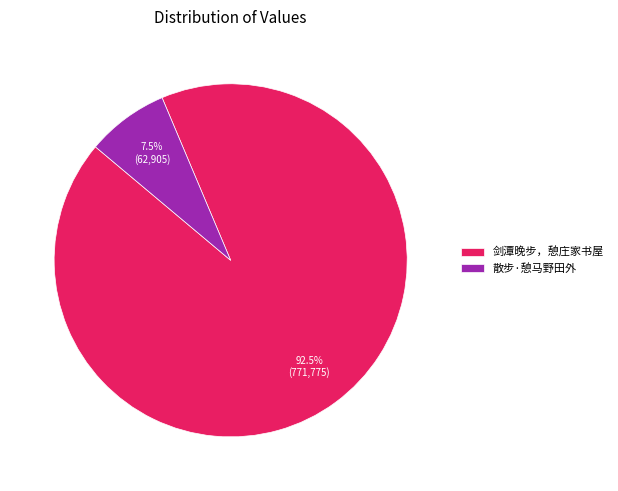

What is the smallest slice in the pie chart?

散步·憩马野田外